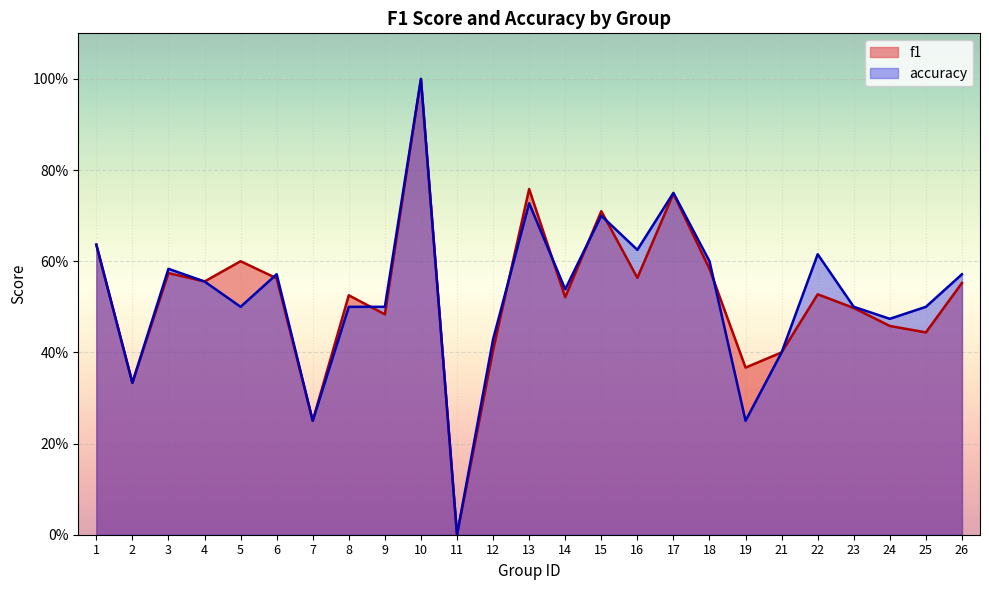

What is the spread (max minus min) of values at 16?

0.1